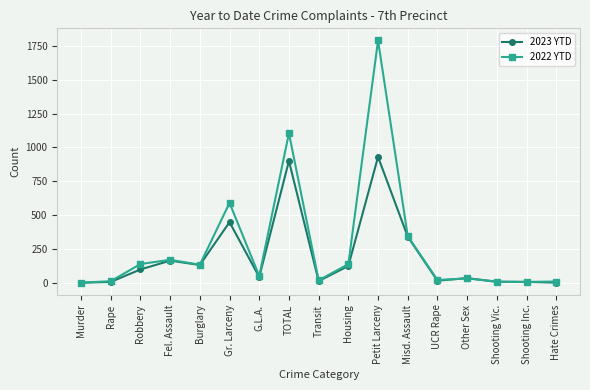

What is the difference between the highest and lowest values at Burglary?

2